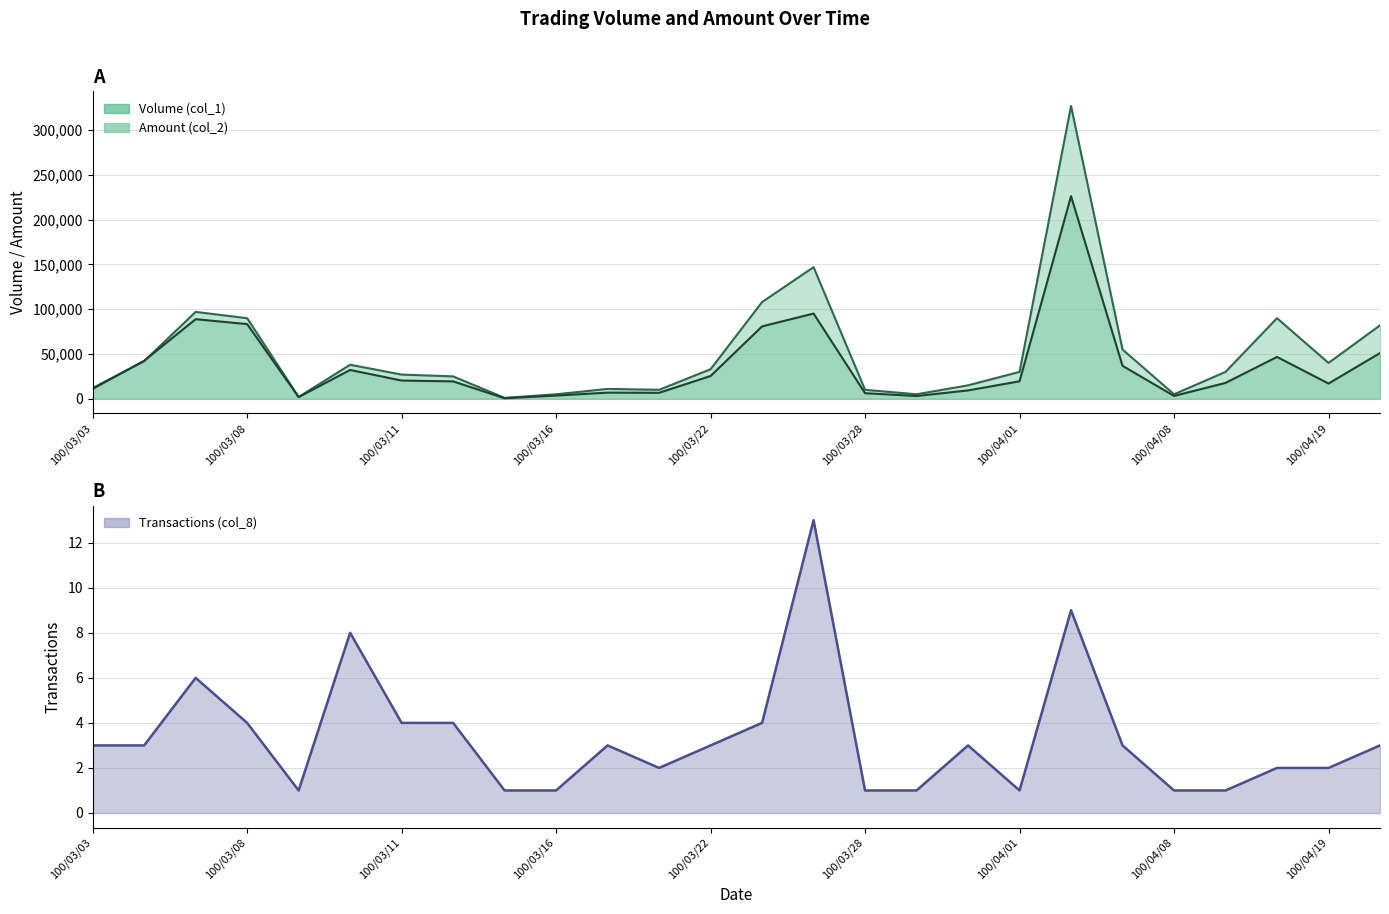

What is the value of the Volume (col_1) point at the 16th from the left?

10000